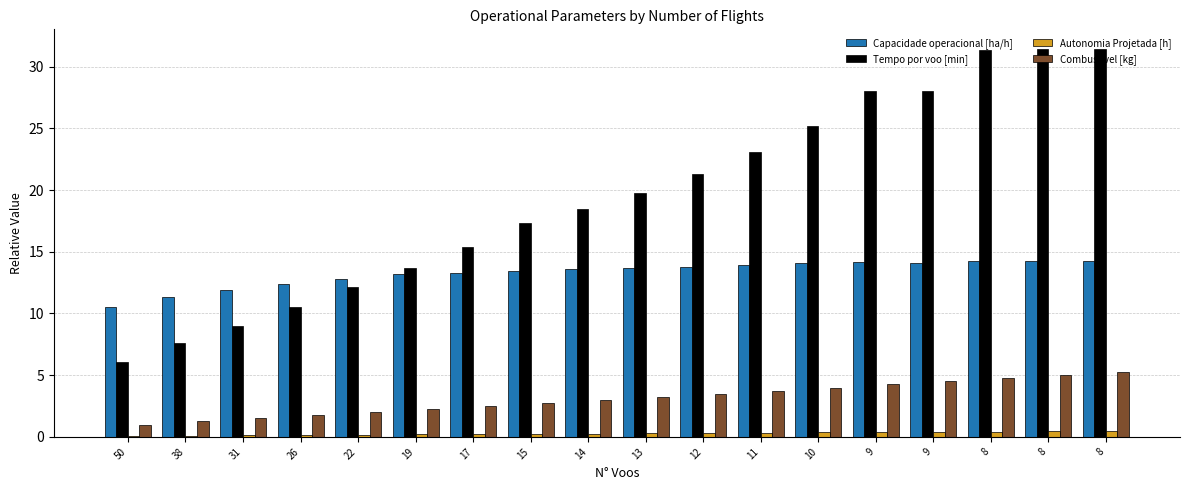

What is the sum of the Autonomia Projetada [h] values at 19 and 8?

0.7